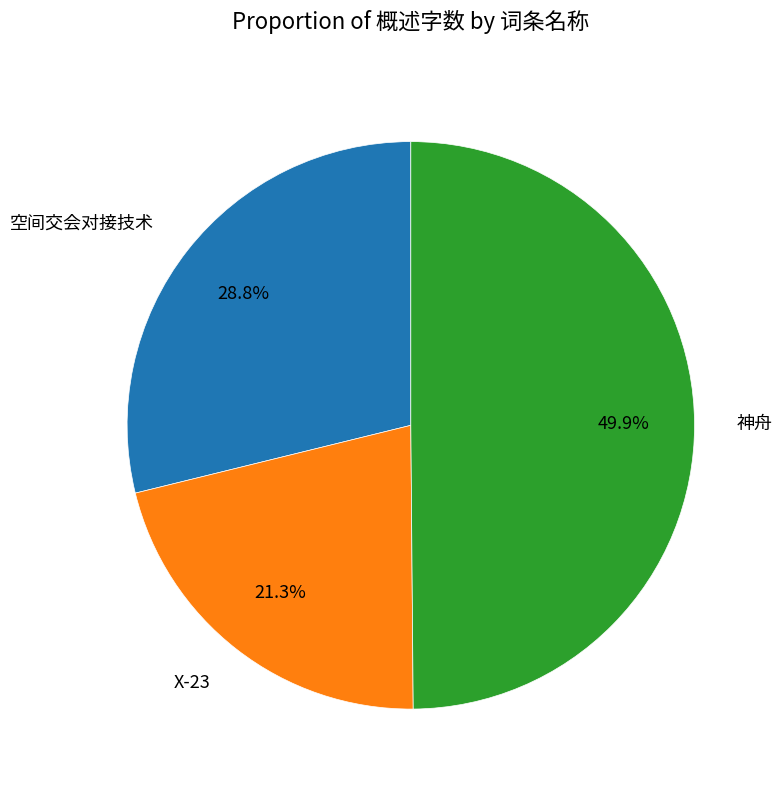

How many segments does this pie chart have?

3